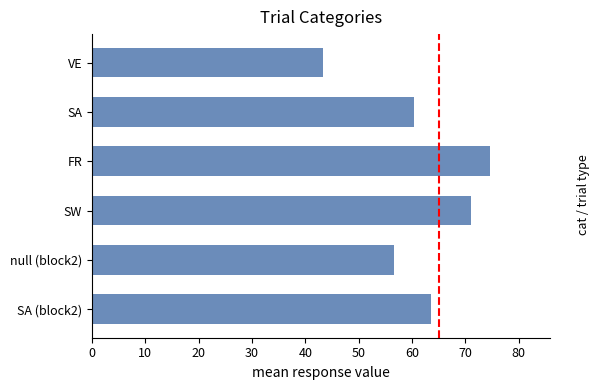

What is the approximate value at null (block2)?

56.6